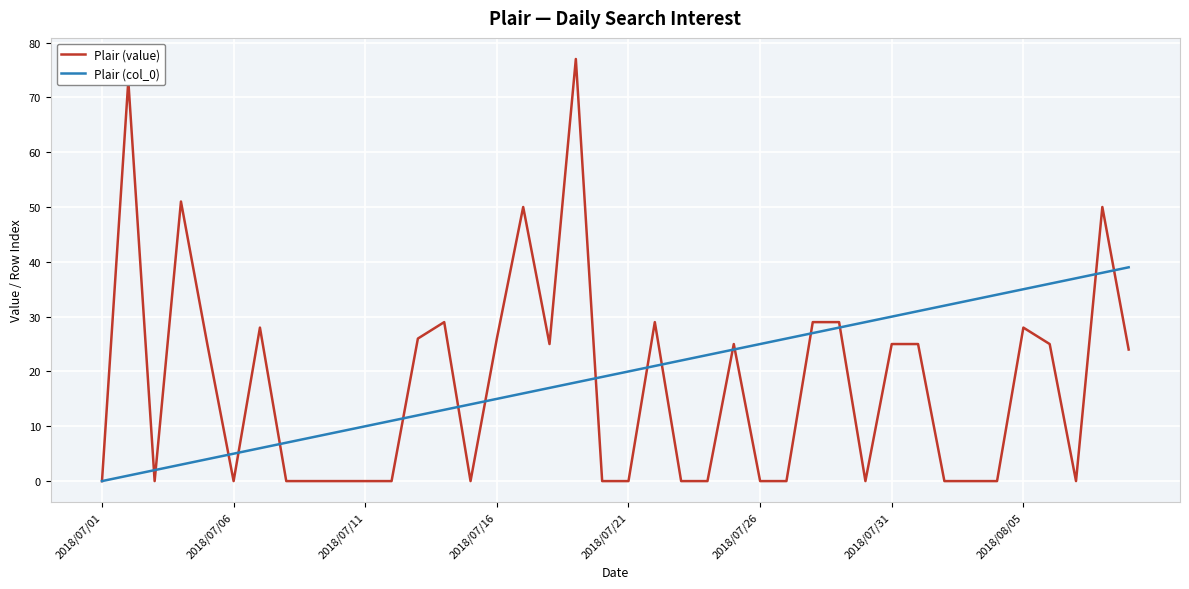

What is the average value of the Plair (value) series?

17